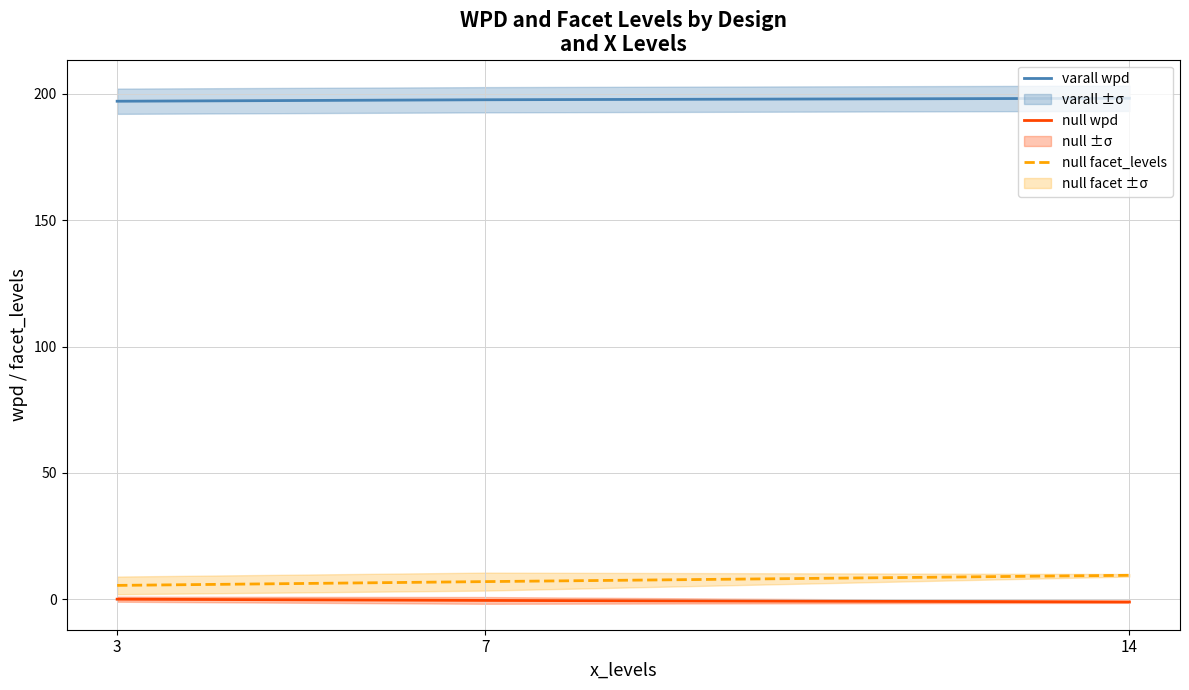

What is the average value of the null wpd series?

-0.5